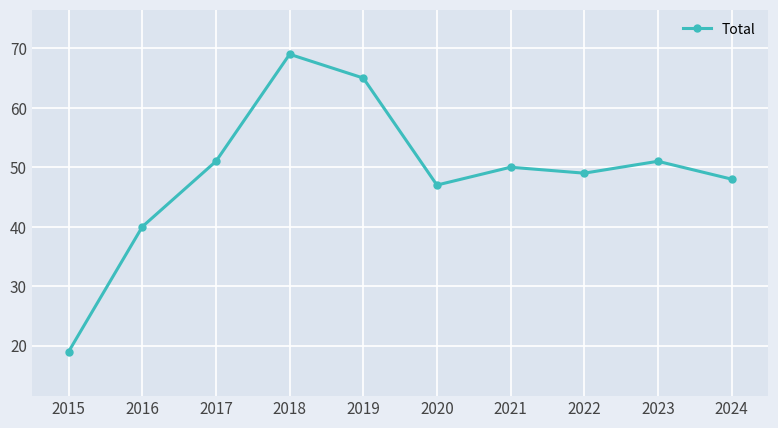

Read the value at 2023, to the nearest 5.

50